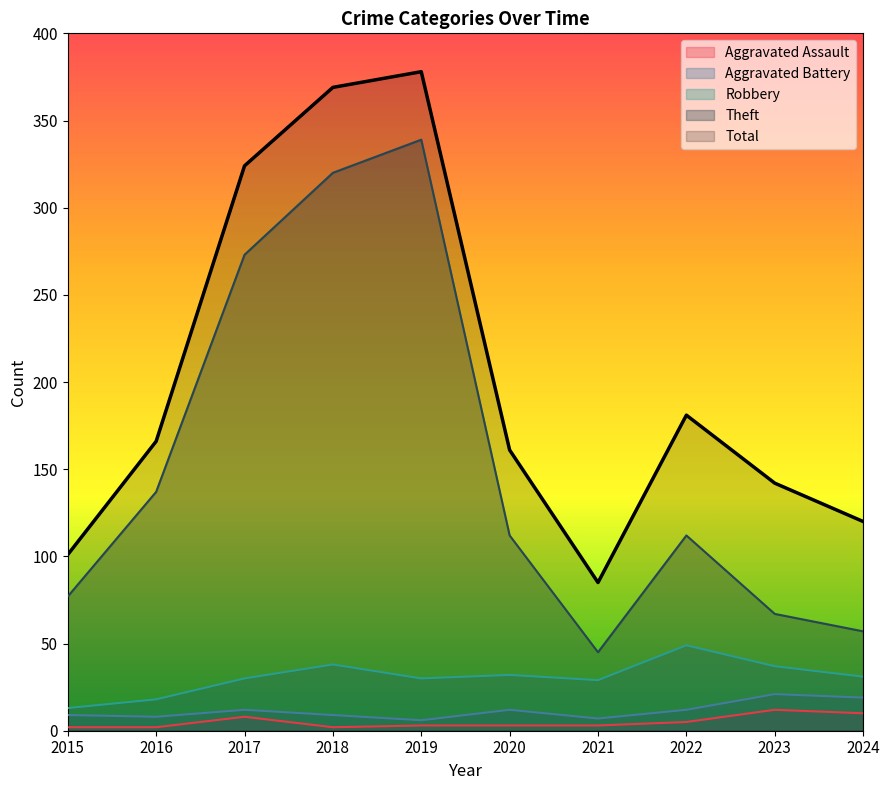

Is the value of Theft at 2021 greater than the value of Total at 2016?

No